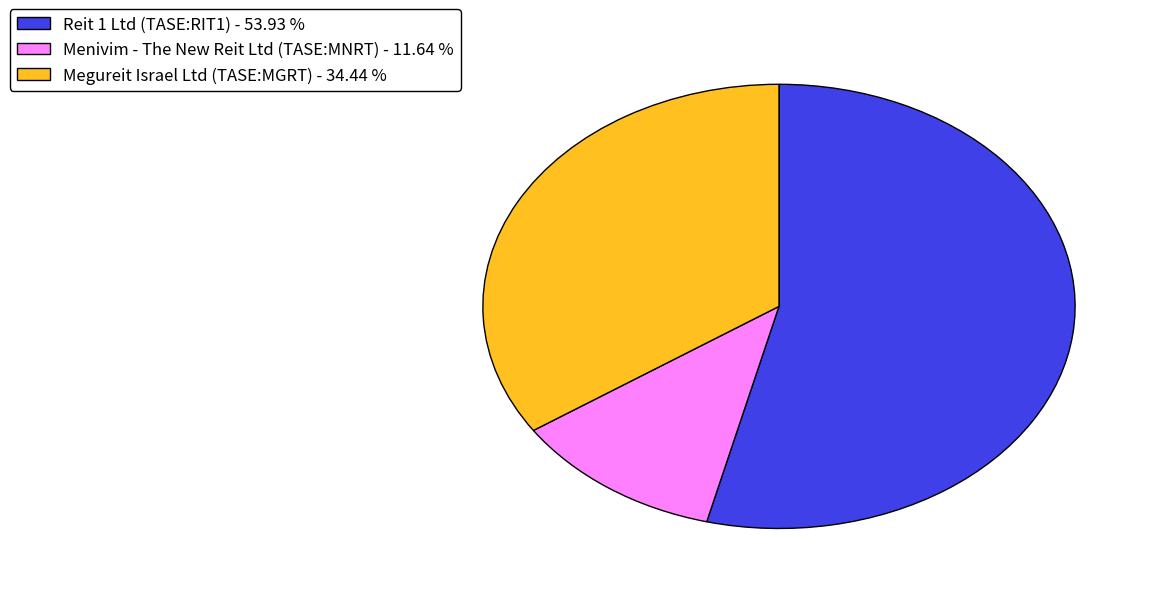

How many segments does this pie chart have?

3